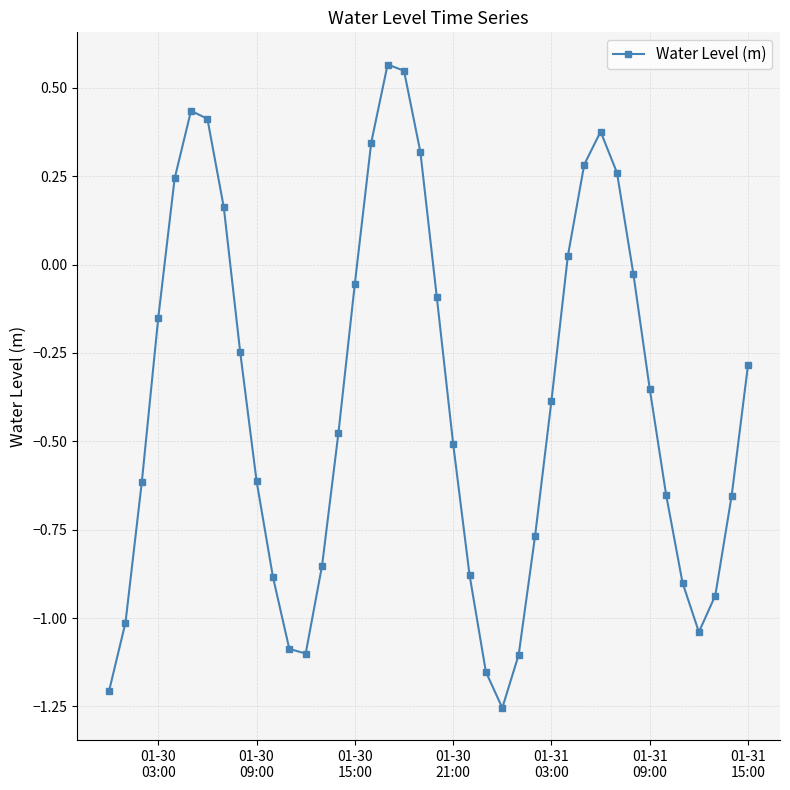

What is the difference between the second highest and minimum values?

1.8